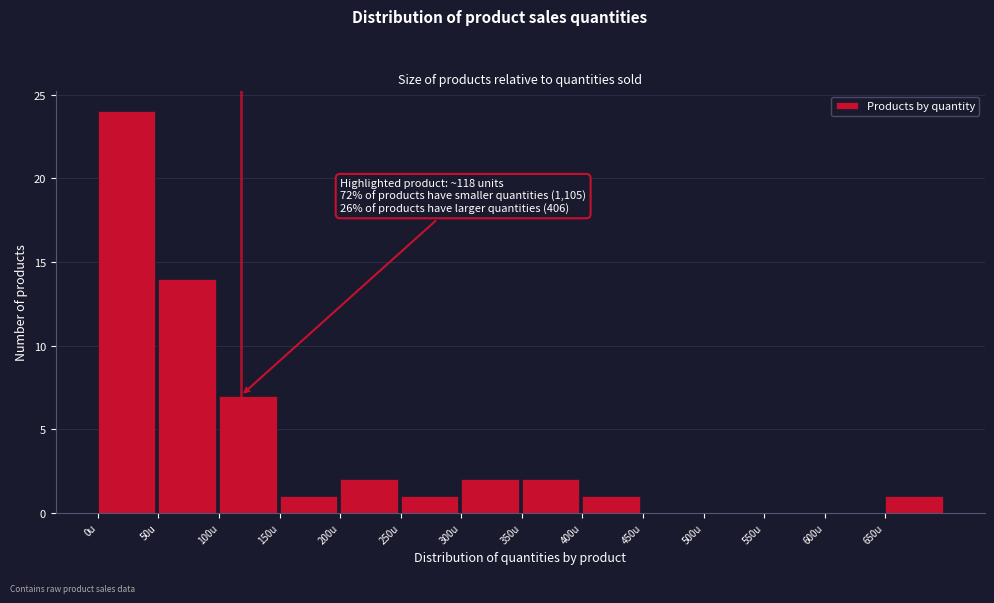

Which range on the x-axis has the tallest bar?

0 to 50